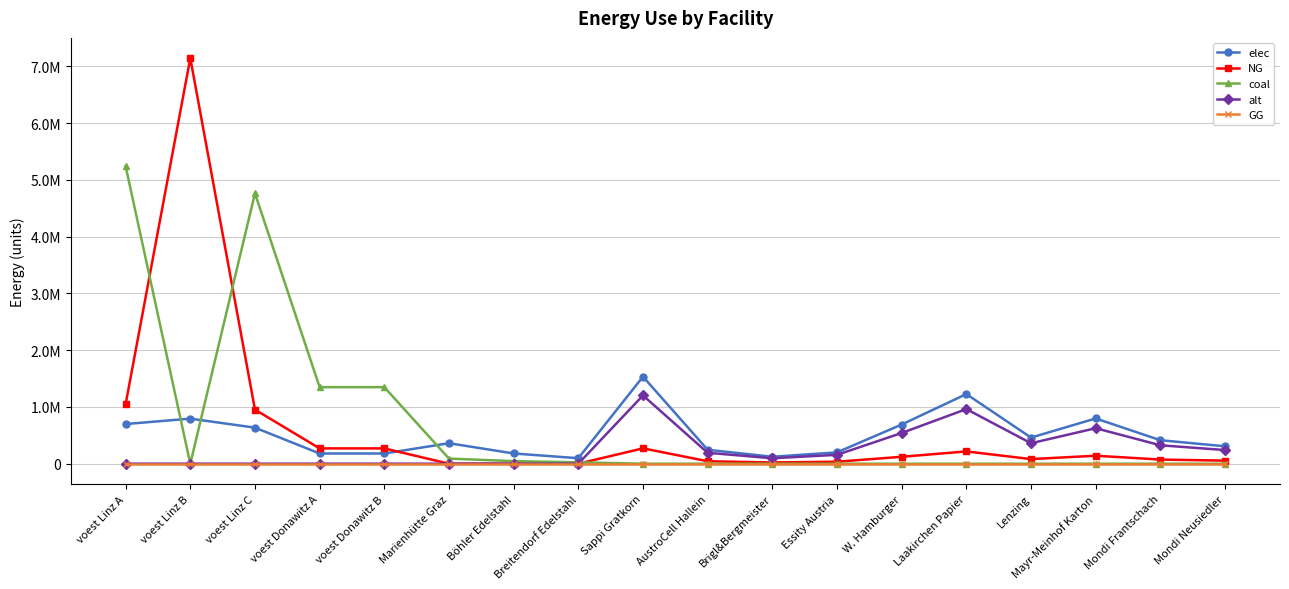

Reading left to right, what are all the values shown in this chart?

elec: 698799.7	793870.4	635096.3	179813.1	179813.1	360800.0	180400.0	96800.0	1533400.0	245344.0	122672.0	199342.0	690030.0	1226720.0	460020.0	797368.0	414018.0	306680.0
NG: 1048199.6	7144833.3	952644.4	269719.7	269719.7	0.0	0.0	0.0	270600.0	43296.0	21648.0	35178.0	121770.0	216480.0	81180.0	140712.0	73062.0	54120.0
coal: 5240998.0	0.0	4763222.2	1348598.6	1348598.6	90200.0	45100.0	24200.0	0.0	0.0	0.0	0.0	0.0	0.0	0.0	0.0	0.0	0.0
alt: 0.0	0.0	0.0	0.0	0.0	0.0	0.0	0.0	1202666.7	192426.7	96213.3	156346.7	541200.0	962133.3	360800.0	625386.7	324720.0	240533.3
GG: 0.0	0.0	0.0	0.0	0.0	0.0	0.0	0.0	0.0	0.0	0.0	0.0	0.0	0.0	0.0	0.0	0.0	0.0